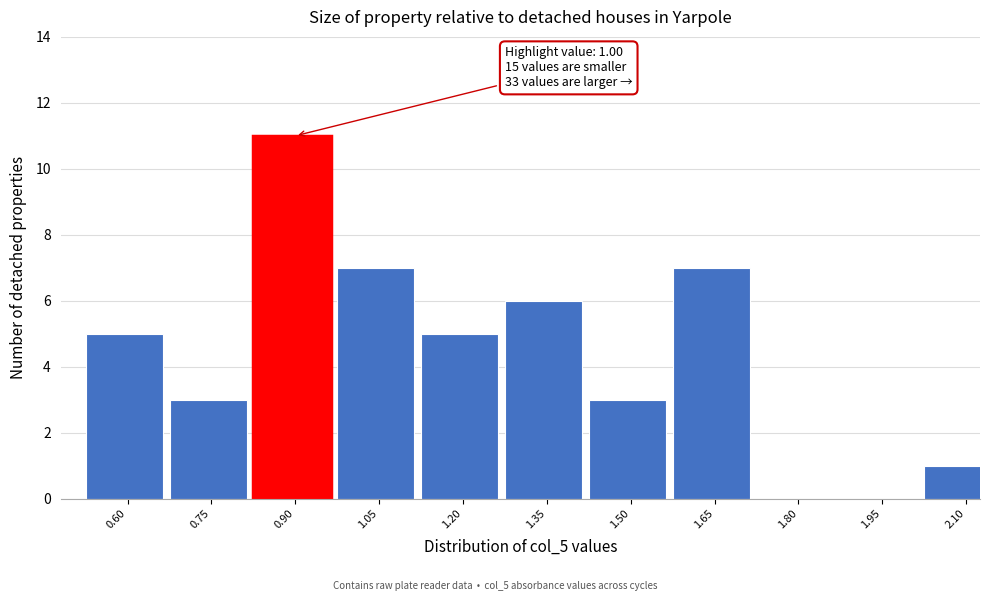

Reading right to left, transcribe all the data shown in this chart.

2.10=1	1.95=0	1.80=0	1.65=7	1.50=3	1.35=6	1.20=5	1.05=7	0.90=11	0.75=3	0.60=5